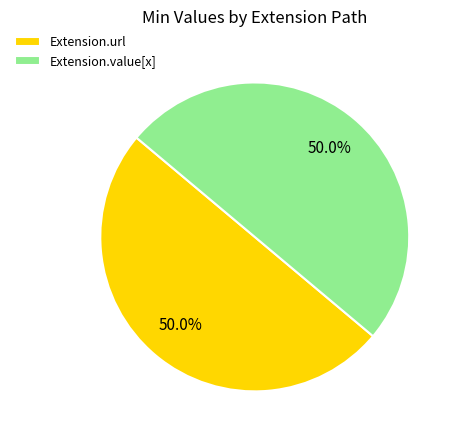

Approximately how many times larger is the value at Extension.url compared to Extension.value[x]?

1.0